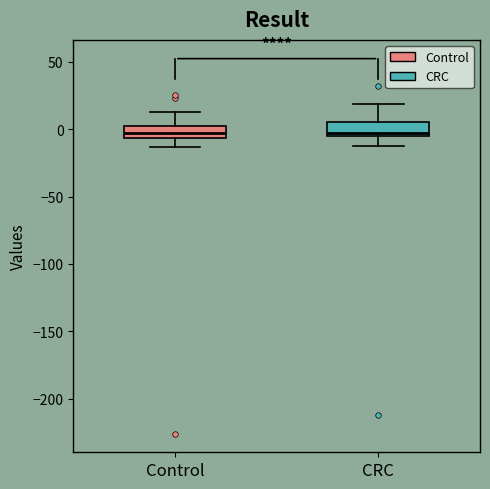

Reading left to right, transcribe this box plot: for each box, give where its median line is, the range the box spans, and where its two whiskers end, as read against the y-axis. The values are not printed on the chart, so give them approximately, as read against the axis.

Control: median -5 (inside the box), box -5 to 5, whiskers -15 to 15
CRC: median -5 (just above the box's lower edge), box -5 to 5, whiskers -15 to 20